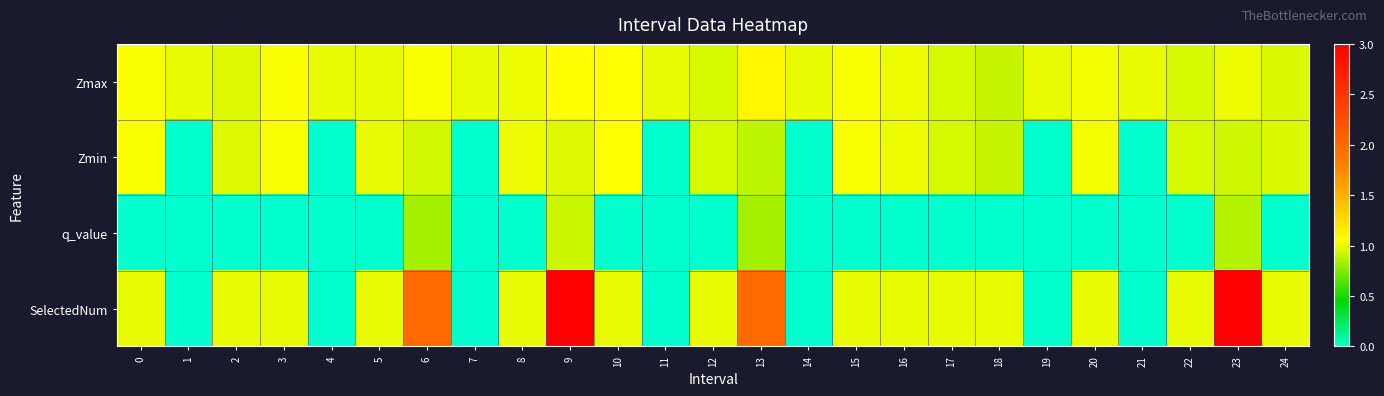

Between 3 and 9, which is larger?

9